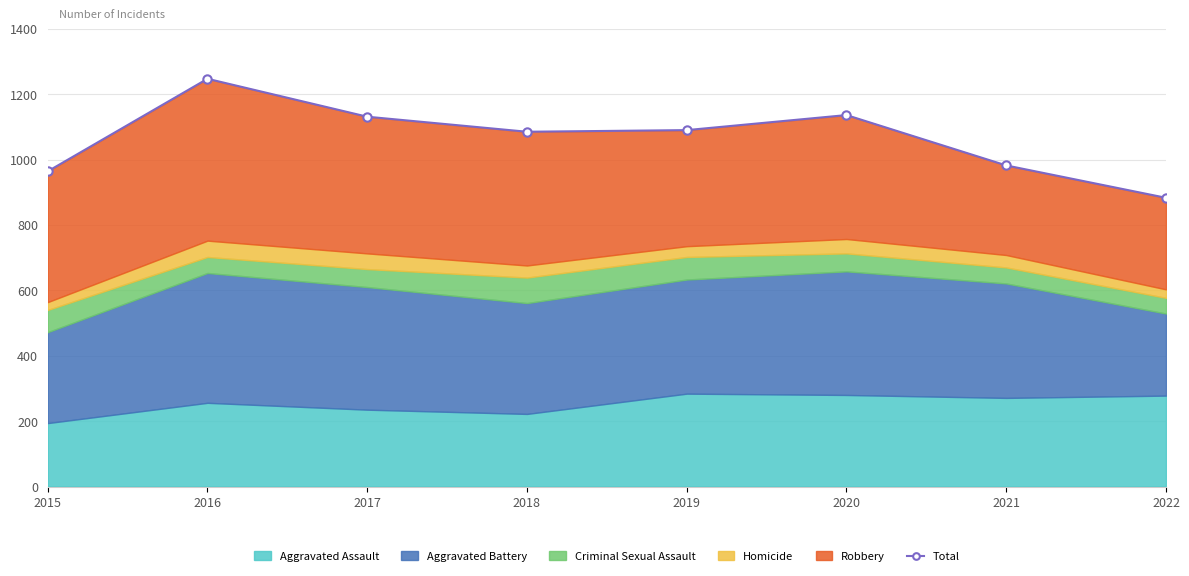

Read the value at 2022.

883